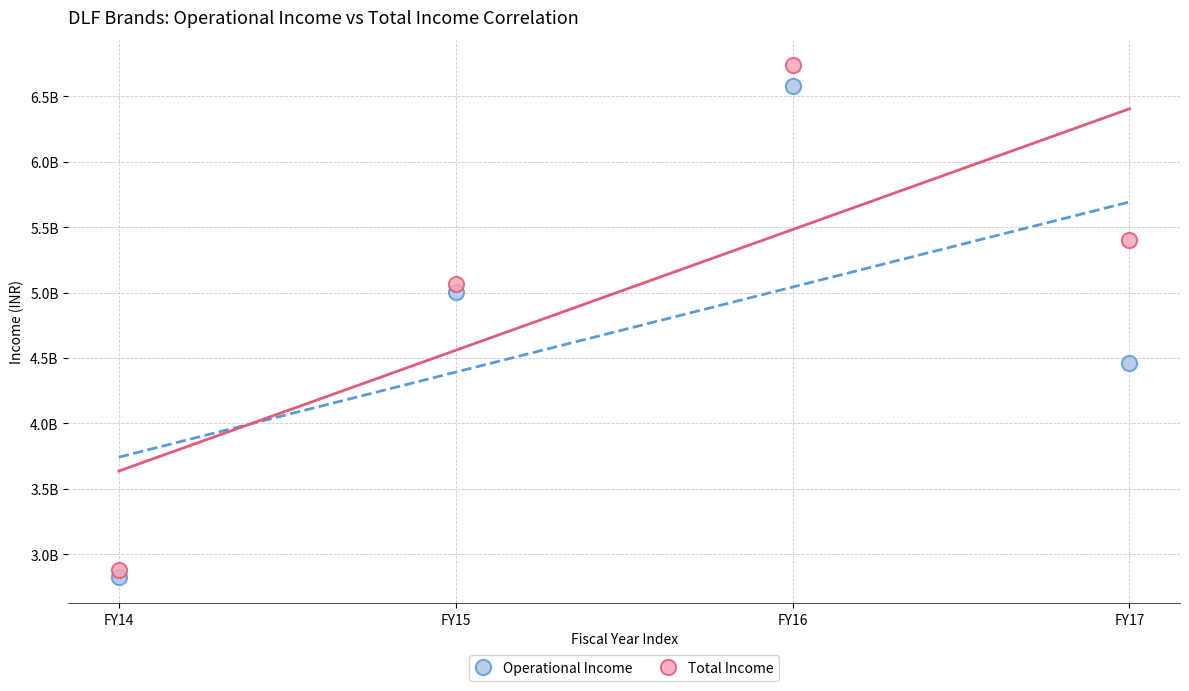

What are all the series names shown in the legend?

Operational Income, Total Income